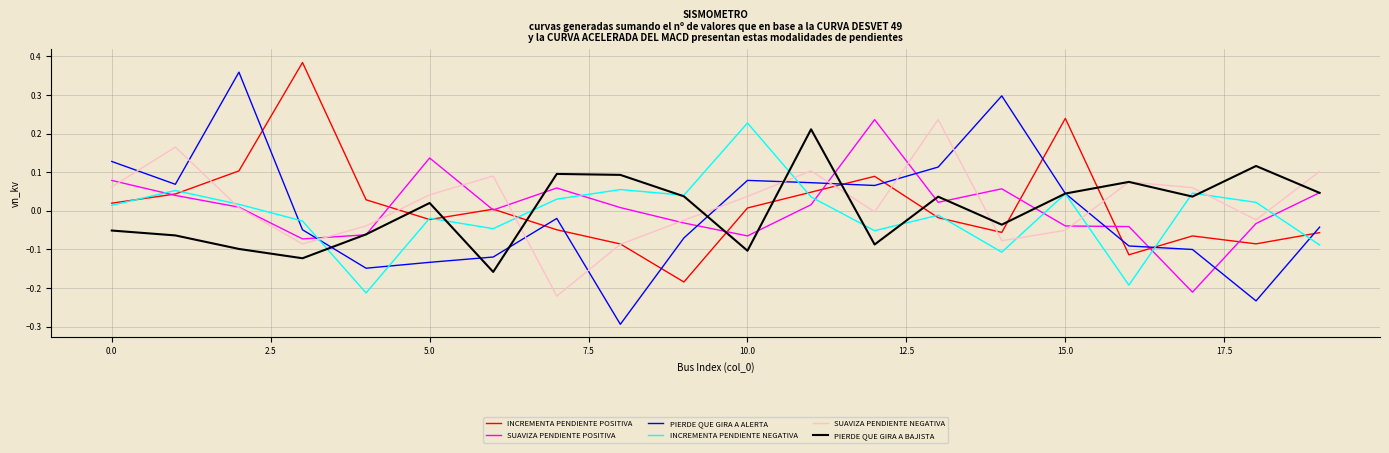

How many times do INCREMENTA PENDIENTE NEGATIVA and SUAVIZA PENDIENTE POSITIVA cross each other?

8